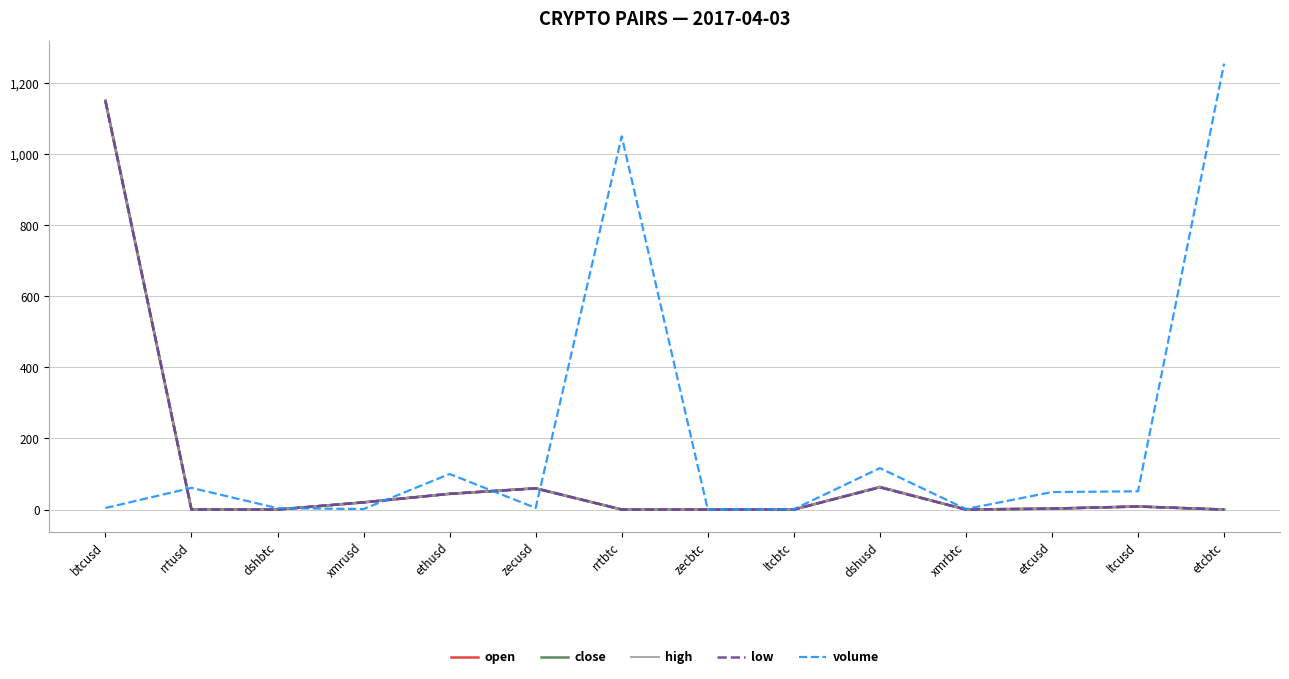

What is the maximum value shown in the chart?

1254.8